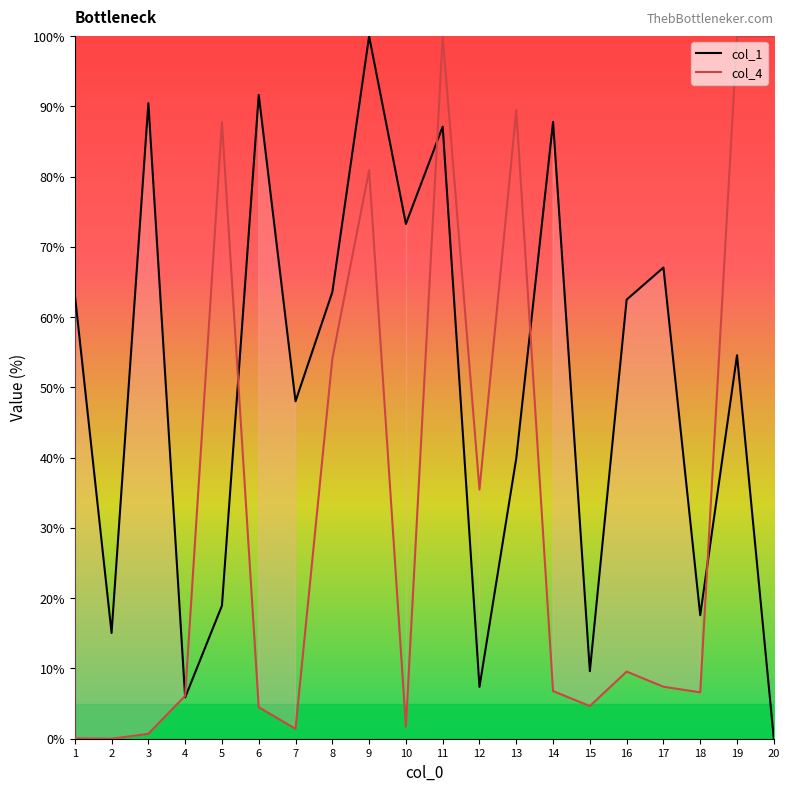

What is the value of the col_1 point at the 15th from the left?

9.6